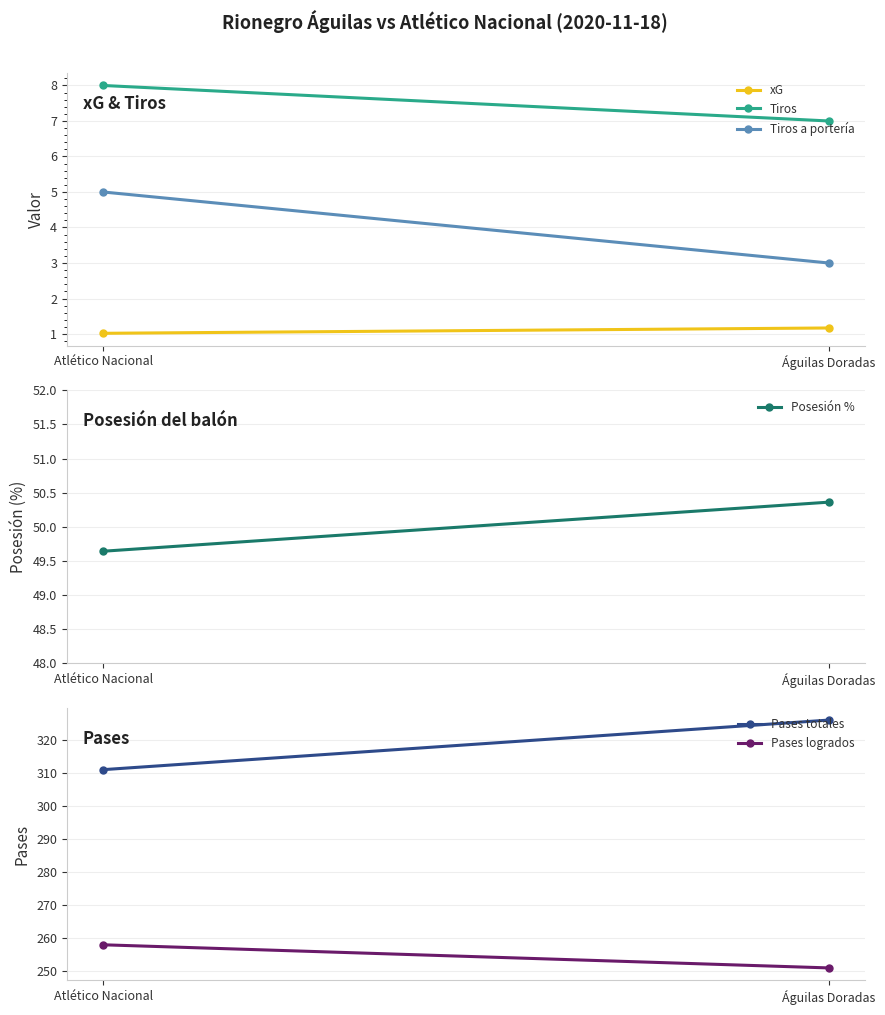

What is the sum of all xG values?

2.2